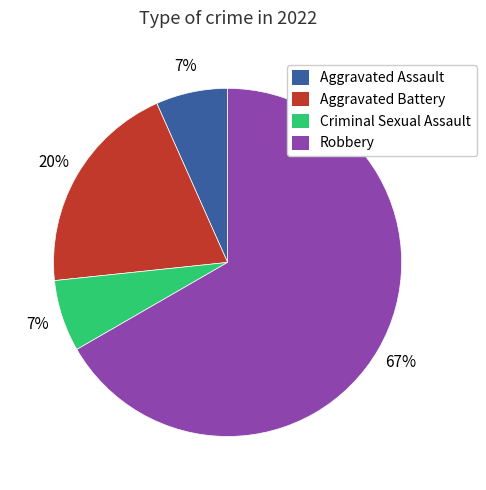

Is there any slice that represents more than half of the pie?

Yes